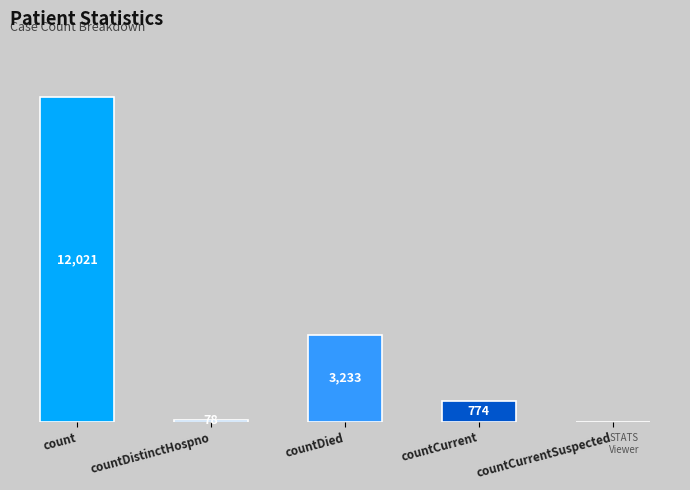

Are the bars horizontal?

No